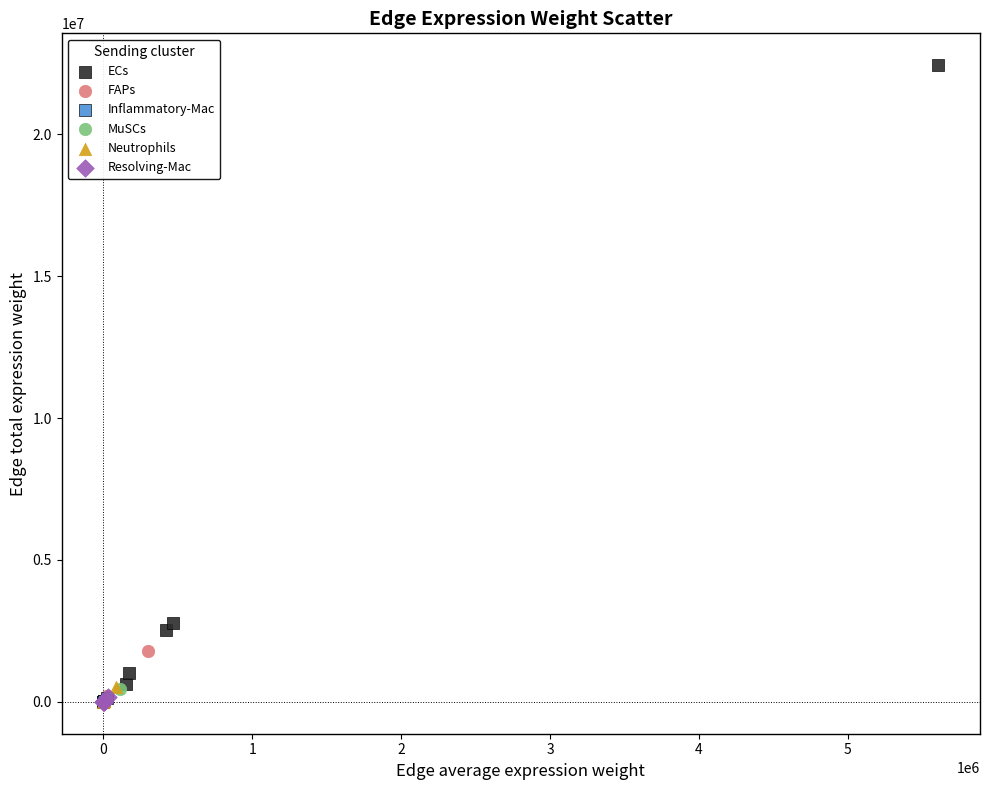

Which series has the widest spread of Y values?

ECs